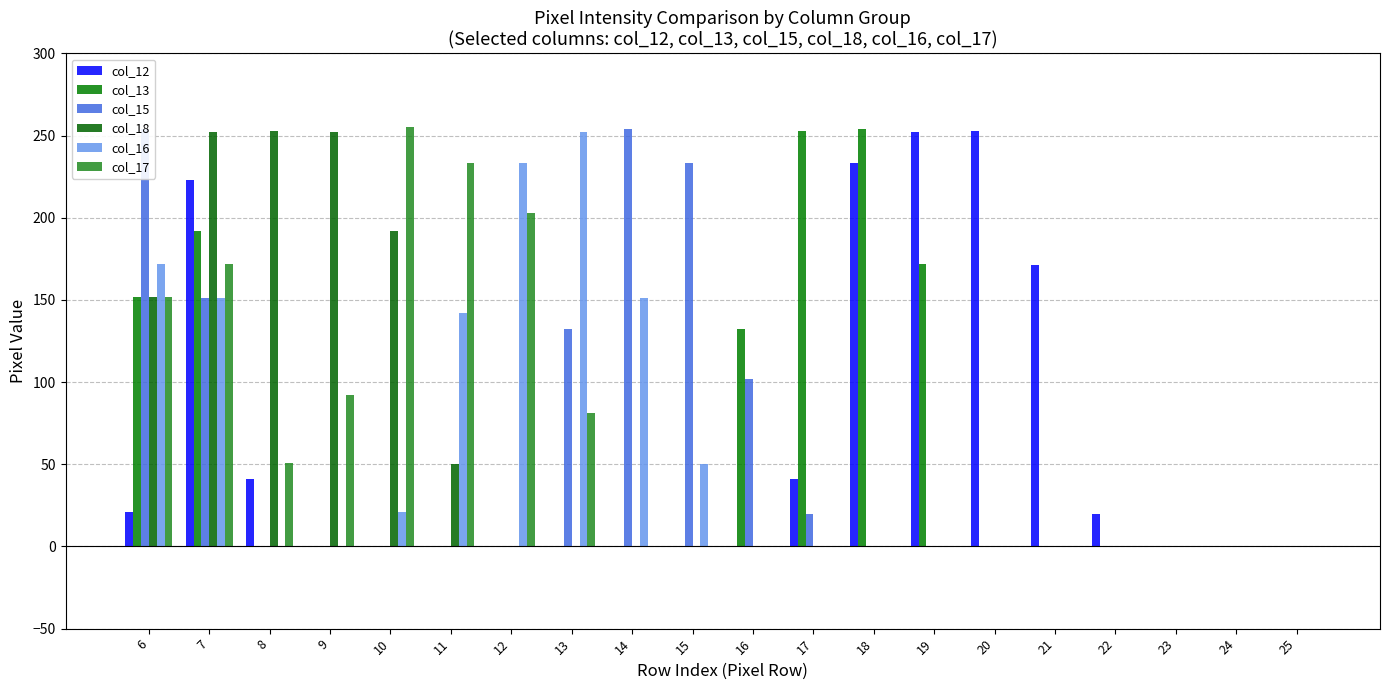

What is the sum of all col_16 values?

1172